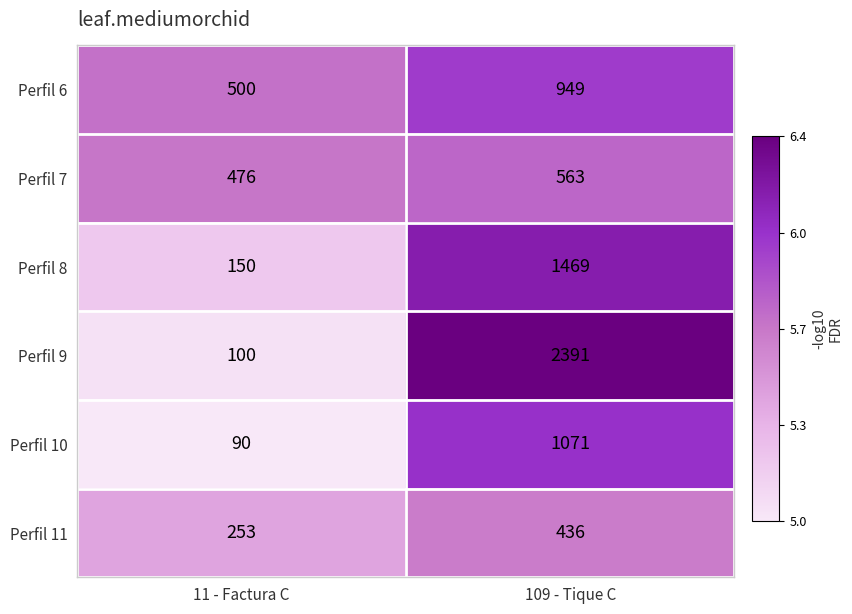

Is it true that Perfil 9 equals 3638 at 109 - Tique C?

False